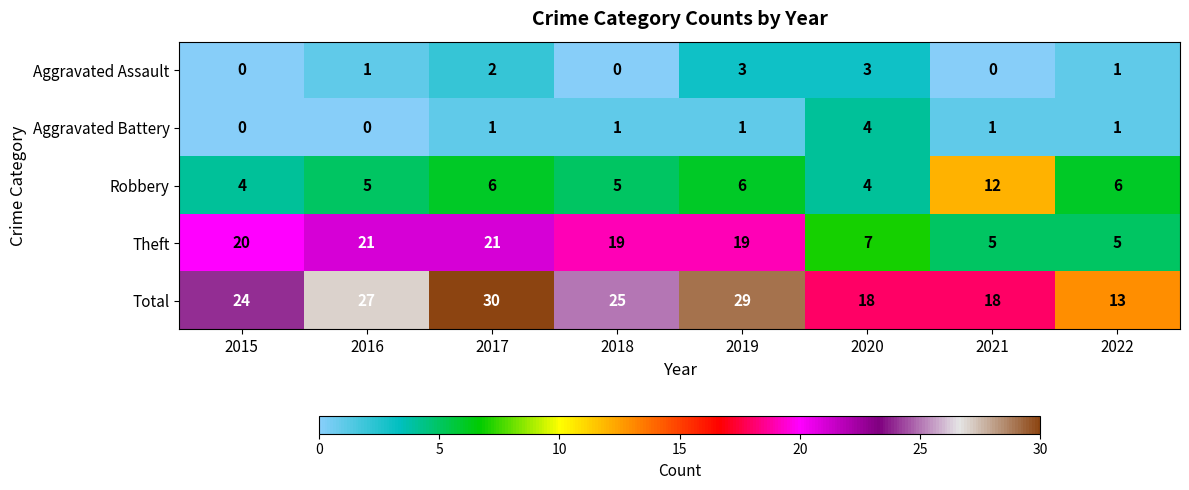

Which series has the widest spread of values?

Total